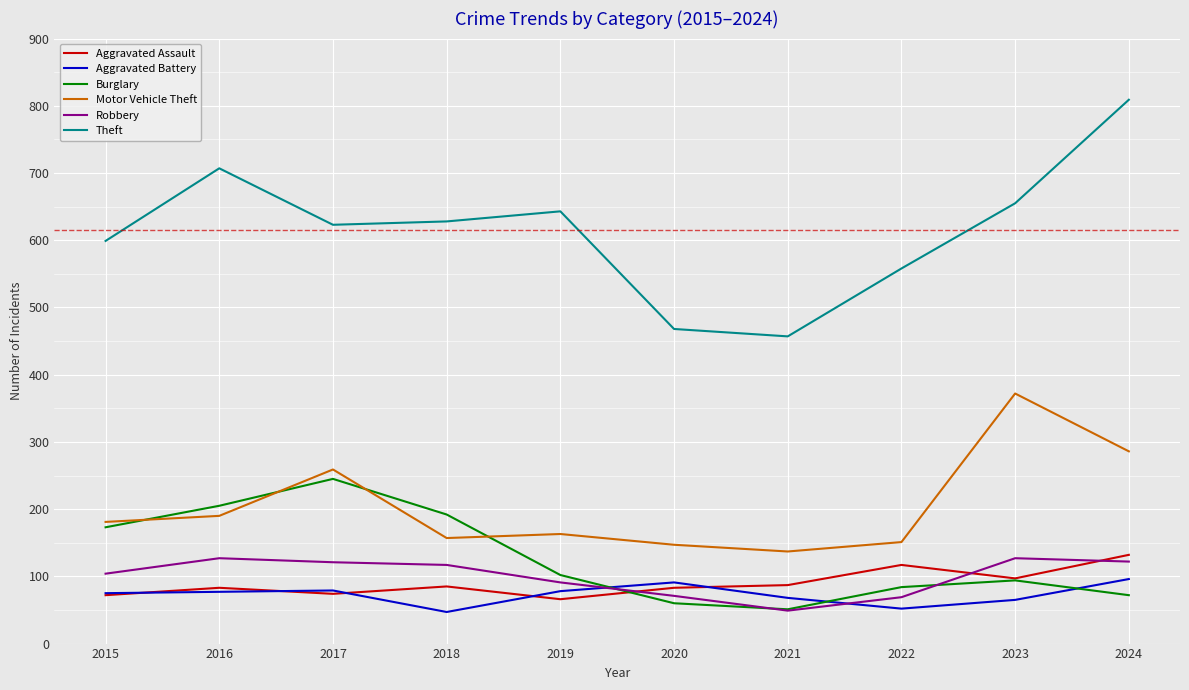

What is the sum of the Theft values at 2015 and 2016?

1306